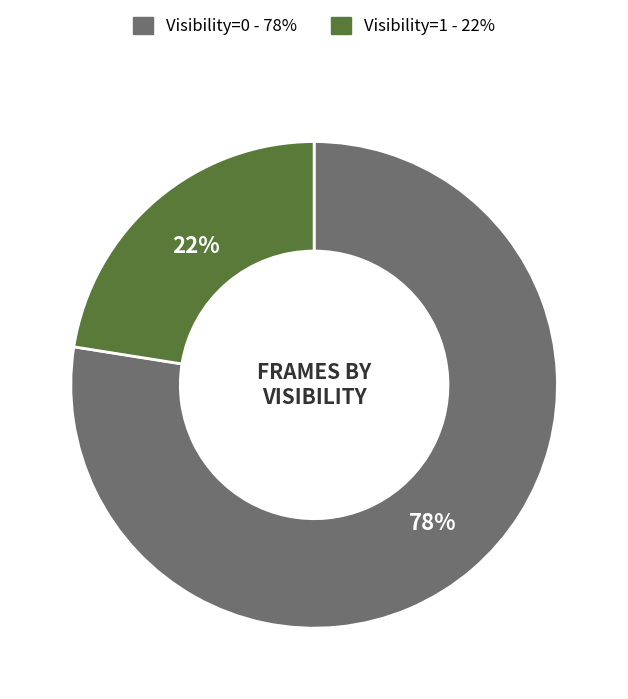

How many segments does this pie chart have?

2